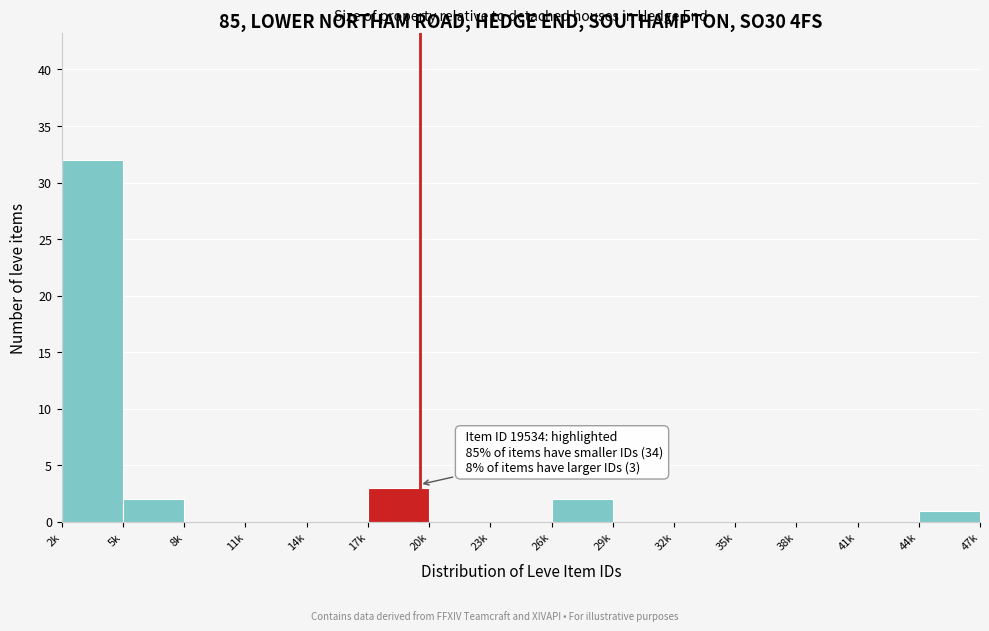

Reading left to right, transcribe all the data shown in this chart.

2k=32	5k=2	8k=0	11k=0	14k=0	17k=3	20k=0	23k=0	26k=2	29k=0	32k=0	35k=0	38k=0	41k=0	44k=1